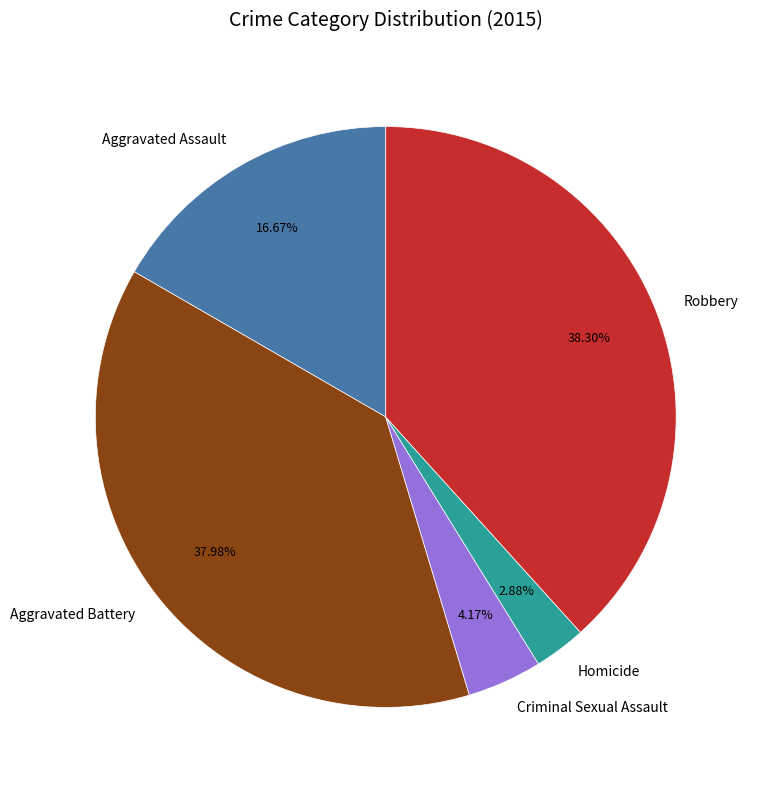

To the nearest percent, what is the average slice percentage?

20%